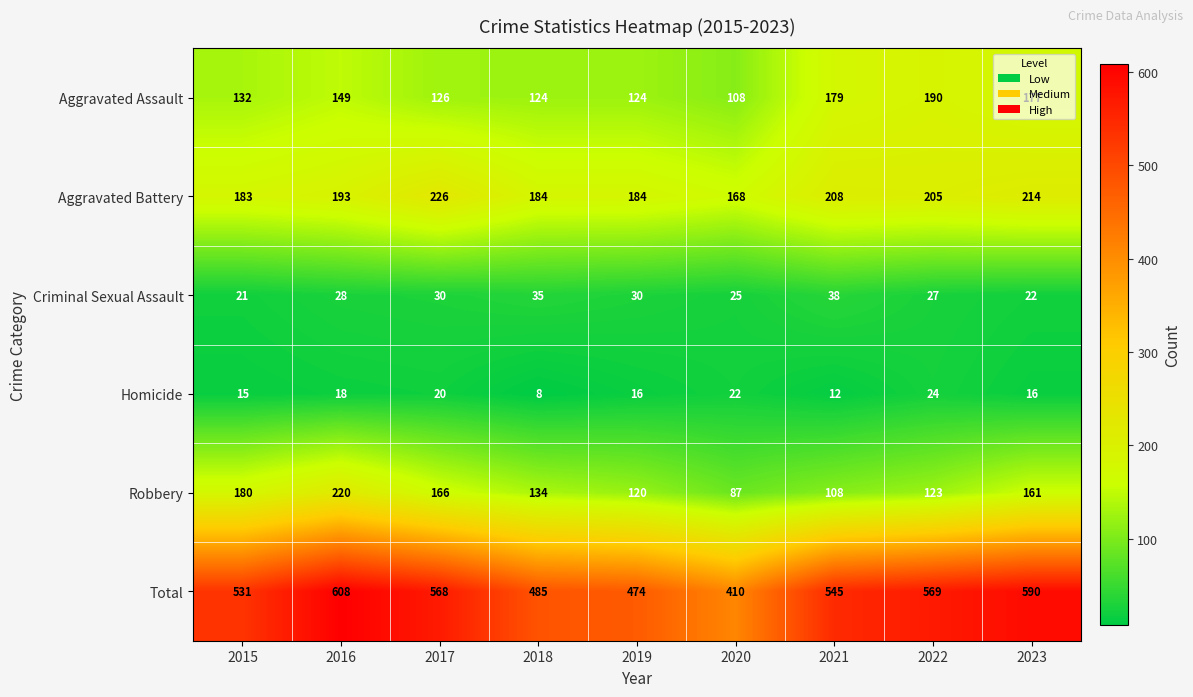

The Homicide series shows 22 at 2020. True or false?

True